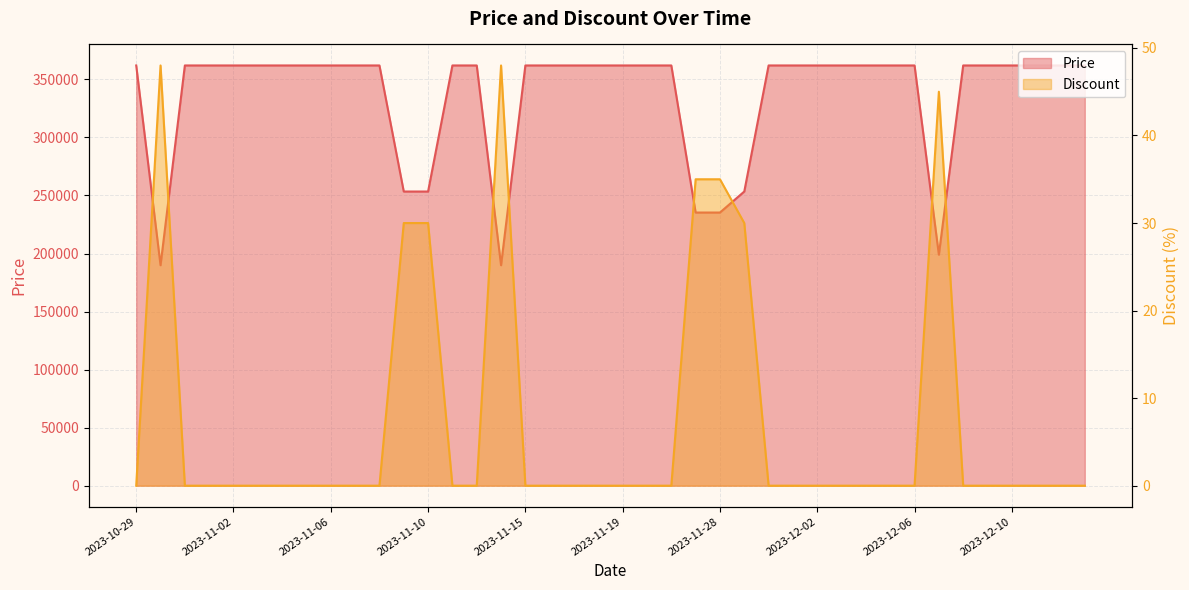

What is the difference between the highest and lowest values at 2023-11-10?

253370